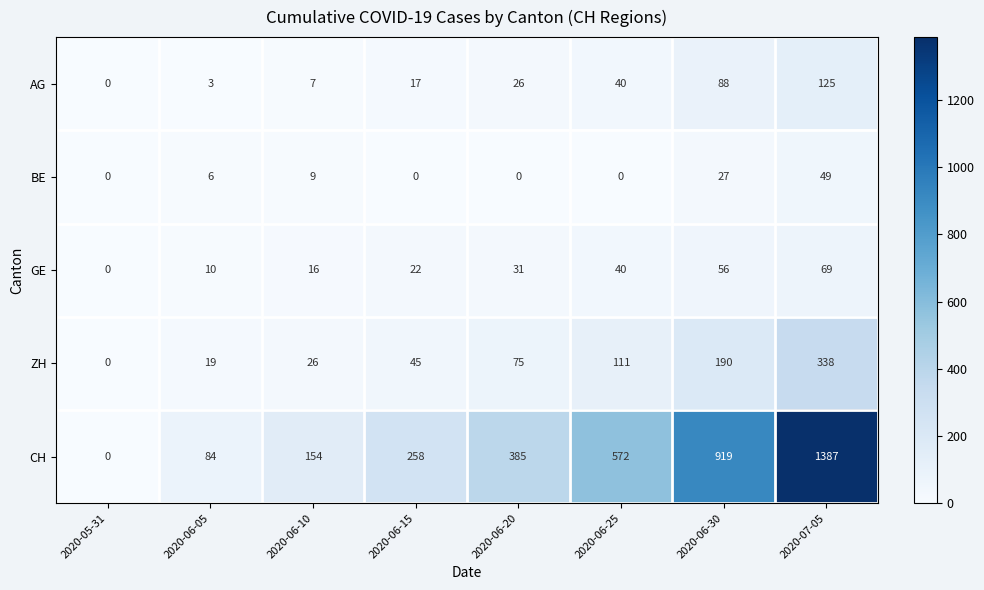

At which label does AG reach its peak?

2020-07-05